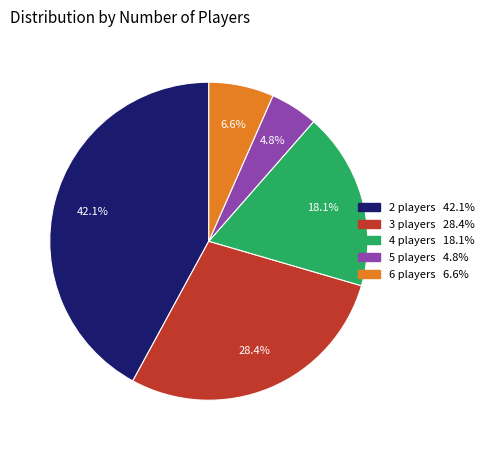

Does any single category account for the majority?

No